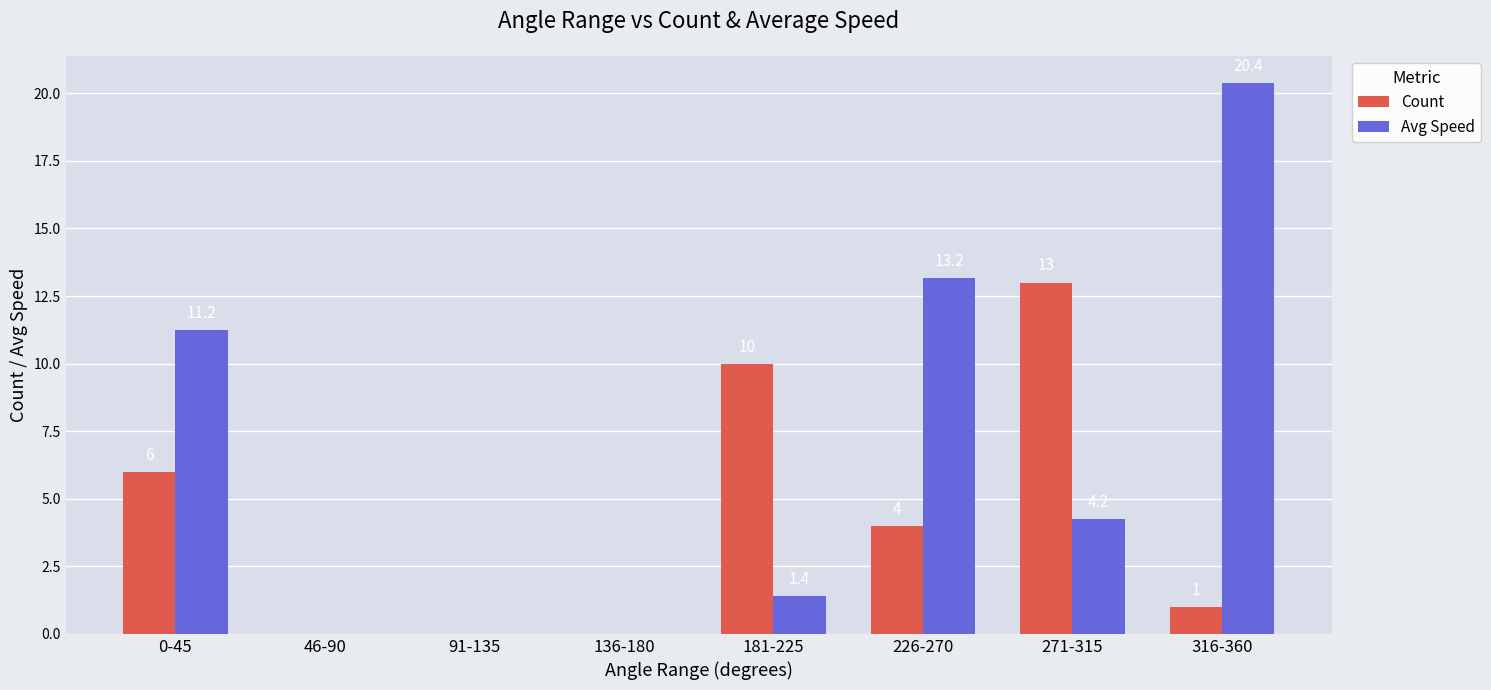

Which series has the largest range (max minus min)?

Avg Speed